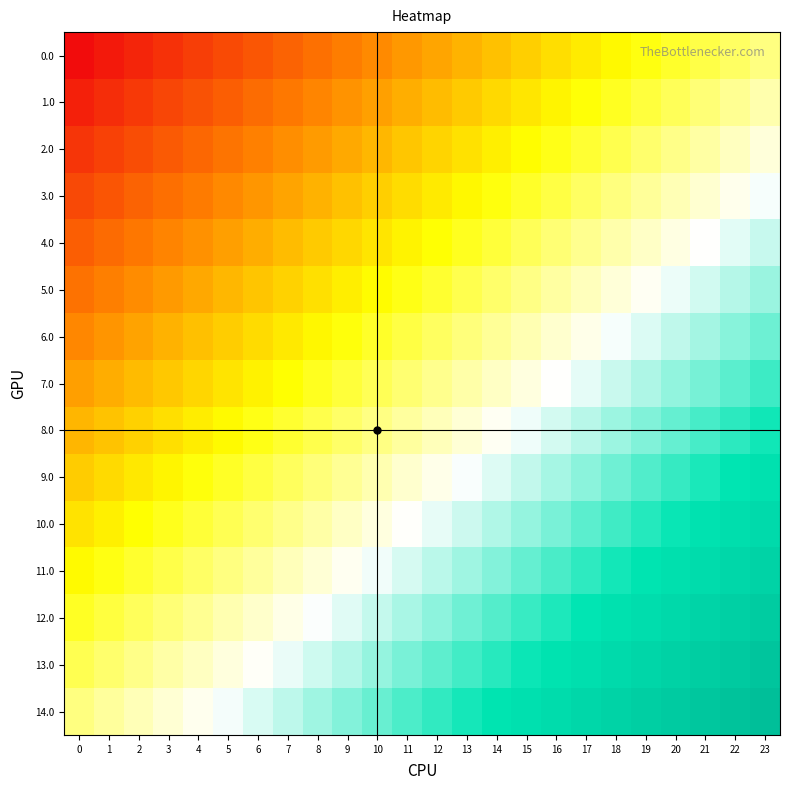

Reading left to right, list all the values displayed in this chart.

0.0: 0=-1.0	1=-1.0	2=-0.9	3=-0.9	4=-0.8	5=-0.8	6=-0.7	7=-0.7	8=-0.7	9=-0.6	10=-0.6	11=-0.5	12=-0.5	13=-0.4	14=-0.4	15=-0.3	16=-0.3	17=-0.3	18=-0.2	19=-0.2	20=-0.1	21=-0.1	22=-0.0	23=0.0
1.0: 0=-0.9	1=-0.9	2=-0.8	3=-0.8	4=-0.8	5=-0.7	6=-0.7	7=-0.6	8=-0.6	9=-0.5	10=-0.5	11=-0.5	12=-0.4	13=-0.4	14=-0.3	15=-0.3	16=-0.2	17=-0.2	18=-0.1	19=-0.1	20=-0.1	21=-0.0	22=0.0	23=0.1
2.0: 0=-0.9	1=-0.8	2=-0.8	3=-0.7	4=-0.7	5=-0.6	6=-0.6	7=-0.6	8=-0.5	9=-0.5	10=-0.4	11=-0.4	12=-0.3	13=-0.3	14=-0.2	15=-0.2	16=-0.2	17=-0.1	18=-0.1	19=-0.0	20=0.0	21=0.1	22=0.1	23=0.1
3.0: 0=-0.8	1=-0.7	2=-0.7	3=-0.7	4=-0.6	5=-0.6	6=-0.5	7=-0.5	8=-0.4	9=-0.4	10=-0.4	11=-0.3	12=-0.3	13=-0.2	14=-0.2	15=-0.1	16=-0.1	17=-0.0	18=-0.0	19=0.0	20=0.1	21=0.1	22=0.2	23=0.2
4.0: 0=-0.7	1=-0.7	2=-0.6	3=-0.6	4=-0.5	5=-0.5	6=-0.5	7=-0.4	8=-0.4	9=-0.3	10=-0.3	11=-0.2	12=-0.2	13=-0.1	14=-0.1	15=-0.1	16=-0.0	17=0.0	18=0.1	19=0.1	20=0.2	21=0.2	22=0.2	23=0.3
5.0: 0=-0.6	1=-0.6	2=-0.6	3=-0.5	4=-0.5	5=-0.4	6=-0.4	7=-0.3	8=-0.3	9=-0.3	10=-0.2	11=-0.2	12=-0.1	13=-0.1	14=-0.0	15=0.0	16=0.1	17=0.1	18=0.1	19=0.2	20=0.2	21=0.3	22=0.3	23=0.4
6.0: 0=-0.6	1=-0.5	2=-0.5	3=-0.4	4=-0.4	5=-0.4	6=-0.3	7=-0.3	8=-0.2	9=-0.2	10=-0.1	11=-0.1	12=-0.0	13=-0.0	14=0.0	15=0.1	16=0.1	17=0.2	18=0.2	19=0.3	20=0.3	21=0.3	22=0.4	23=0.4
7.0: 0=-0.5	1=-0.5	2=-0.4	3=-0.4	4=-0.3	5=-0.3	6=-0.2	7=-0.2	8=-0.2	9=-0.1	10=-0.1	11=-0.0	12=0.0	13=0.1	14=0.1	15=0.2	16=0.2	17=0.2	18=0.3	19=0.3	20=0.4	21=0.4	22=0.5	23=0.5
8.0: 0=-0.4	1=-0.4	2=-0.3	3=-0.3	4=-0.3	5=-0.2	6=-0.2	7=-0.1	8=-0.1	9=-0.0	10=0.0	11=0.0	12=0.1	13=0.1	14=0.2	15=0.2	16=0.3	17=0.3	18=0.4	19=0.4	20=0.4	21=0.5	22=0.5	23=0.6
9.0: 0=-0.4	1=-0.3	2=-0.3	3=-0.2	4=-0.2	5=-0.1	6=-0.1	7=-0.1	8=-0.0	9=0.0	10=0.1	11=0.1	12=0.2	13=0.2	14=0.3	15=0.3	16=0.3	17=0.4	18=0.4	19=0.5	20=0.5	21=0.6	22=0.6	23=0.6
10.0: 0=-0.3	1=-0.2	2=-0.2	3=-0.2	4=-0.1	5=-0.1	6=-0.0	7=0.0	8=0.1	9=0.1	10=0.1	11=0.2	12=0.2	13=0.3	14=0.3	15=0.4	16=0.4	17=0.5	18=0.5	19=0.5	20=0.6	21=0.6	22=0.7	23=0.7
11.0: 0=-0.2	1=-0.2	2=-0.1	3=-0.1	4=-0.0	5=0.0	6=0.0	7=0.1	8=0.1	9=0.2	10=0.2	11=0.3	12=0.3	13=0.4	14=0.4	15=0.4	16=0.5	17=0.5	18=0.6	19=0.6	20=0.7	21=0.7	22=0.7	23=0.8
12.0: 0=-0.1	1=-0.1	2=-0.1	3=-0.0	4=0.0	5=0.1	6=0.1	7=0.2	8=0.2	9=0.2	10=0.3	11=0.3	12=0.4	13=0.4	14=0.5	15=0.5	16=0.6	17=0.6	18=0.6	19=0.7	20=0.7	21=0.8	22=0.8	23=0.9
13.0: 0=-0.1	1=-0.0	2=0.0	3=0.1	4=0.1	5=0.1	6=0.2	7=0.2	8=0.3	9=0.3	10=0.4	11=0.4	12=0.5	13=0.5	14=0.5	15=0.6	16=0.6	17=0.7	18=0.7	19=0.8	20=0.8	21=0.8	22=0.9	23=0.9
14.0: 0=0.0	1=0.0	2=0.1	3=0.1	4=0.2	5=0.2	6=0.3	7=0.3	8=0.3	9=0.4	10=0.4	11=0.5	12=0.5	13=0.6	14=0.6	15=0.7	16=0.7	17=0.7	18=0.8	19=0.8	20=0.9	21=0.9	22=1.0	23=1.0